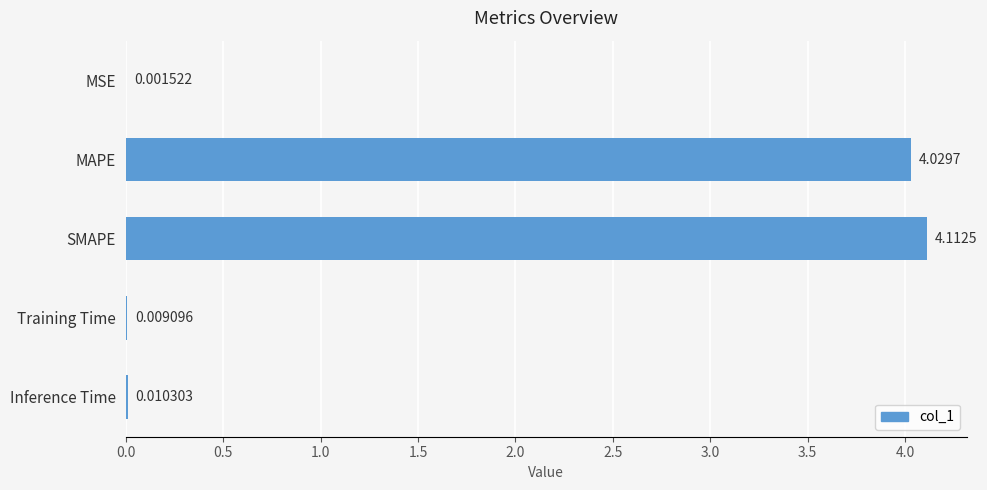

Are the bars grouped side by side (vs. stacked)?

No